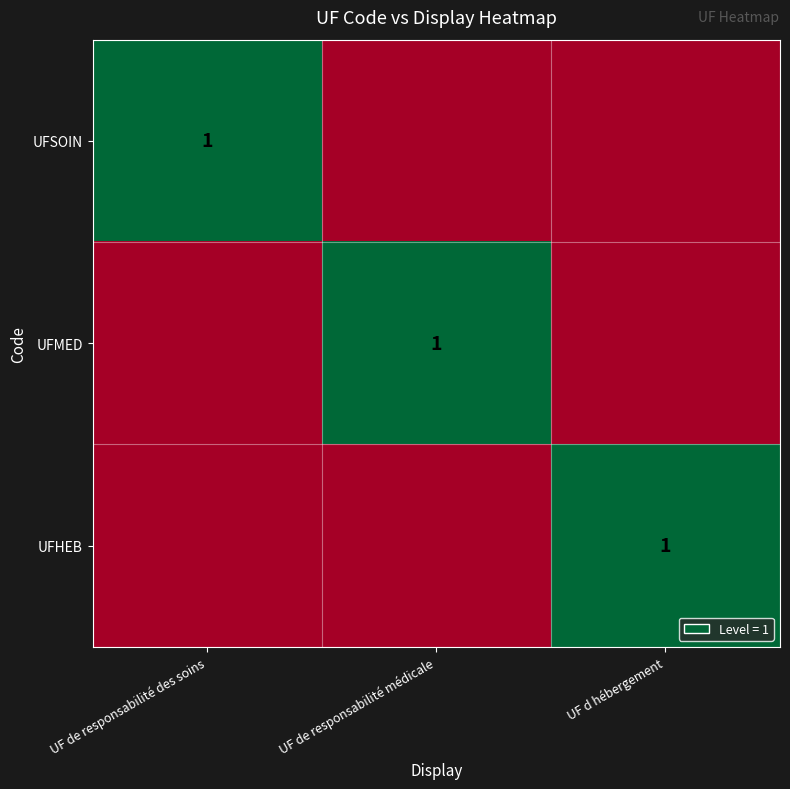

Is it true that UFMED equals 1 at UF de responsabilité médicale?

True